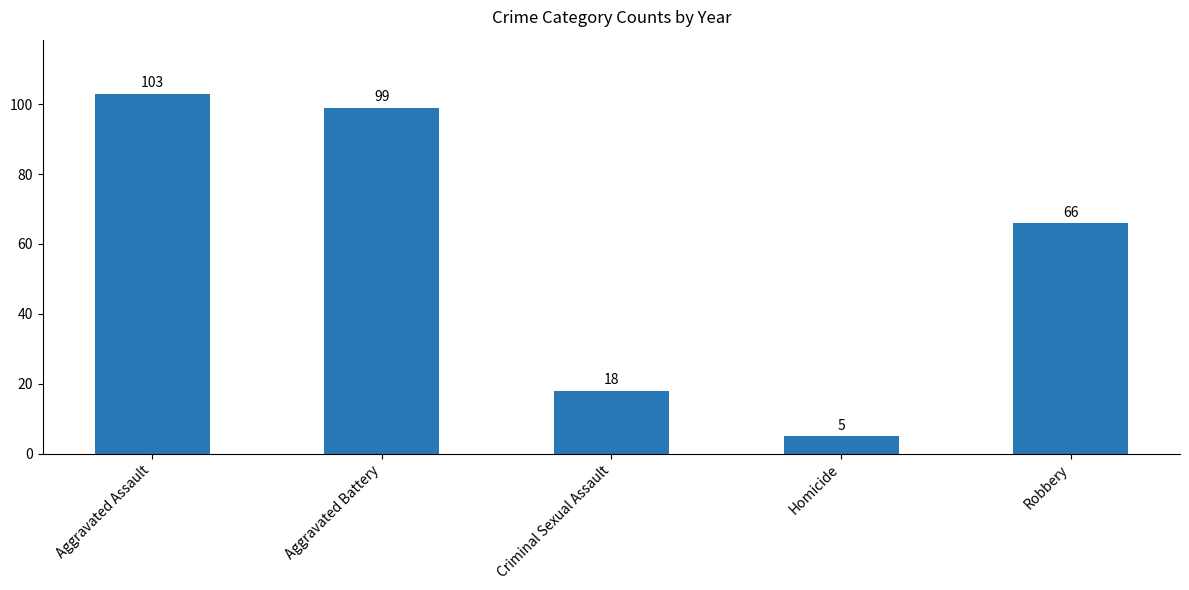

Is it true that the value at Robbery is 92?

False